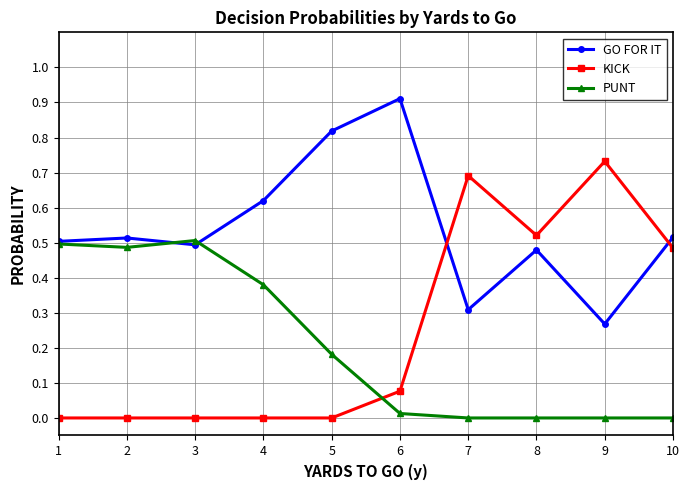

Which series has the widest spread of values?

KICK